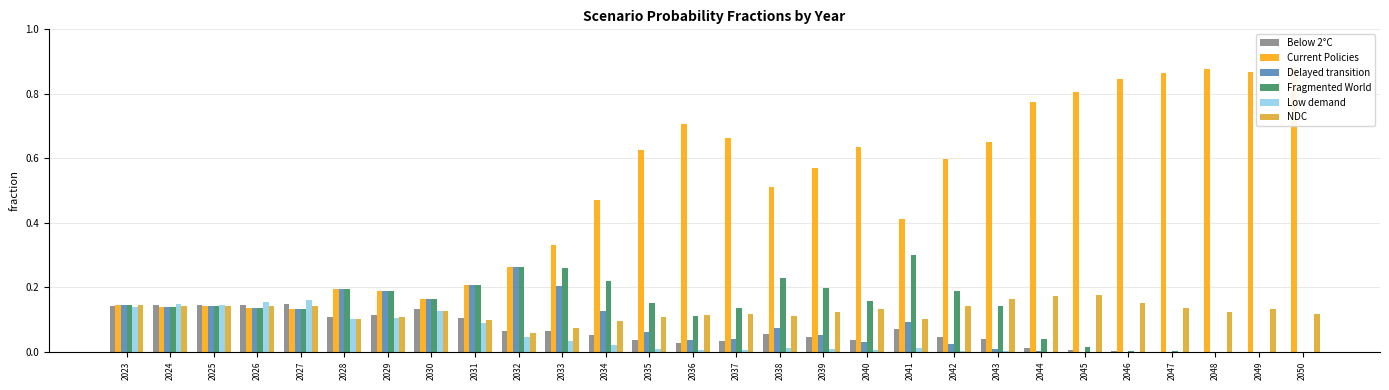

What is the difference between the highest and lowest values at 2038?

0.5